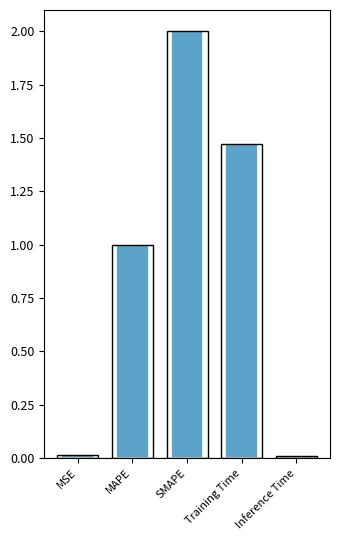

Which label corresponds to the smallest value in the chart?

Inference Time